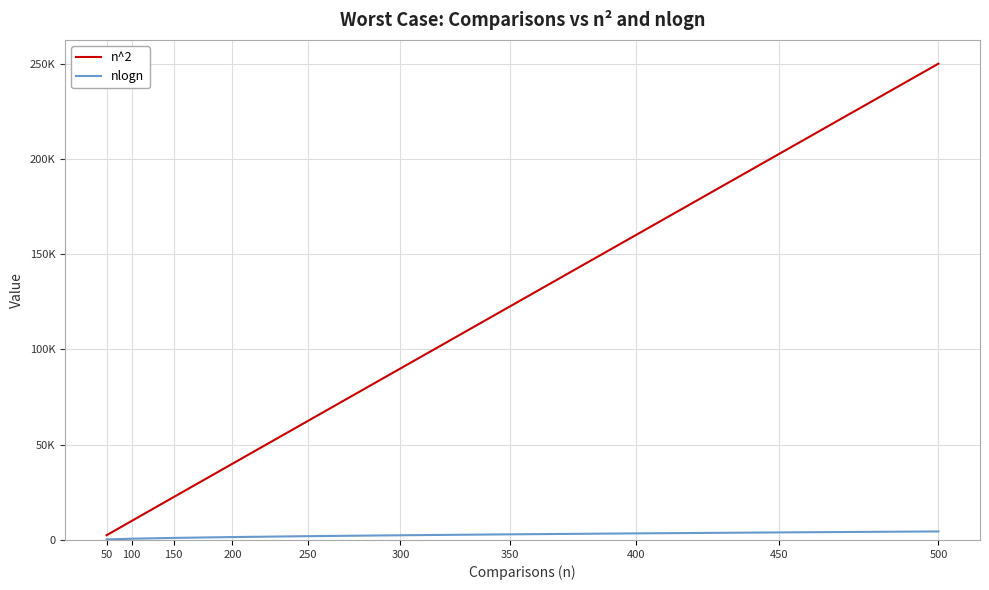

True or false: nlogn and n^2 cross at least once.

False